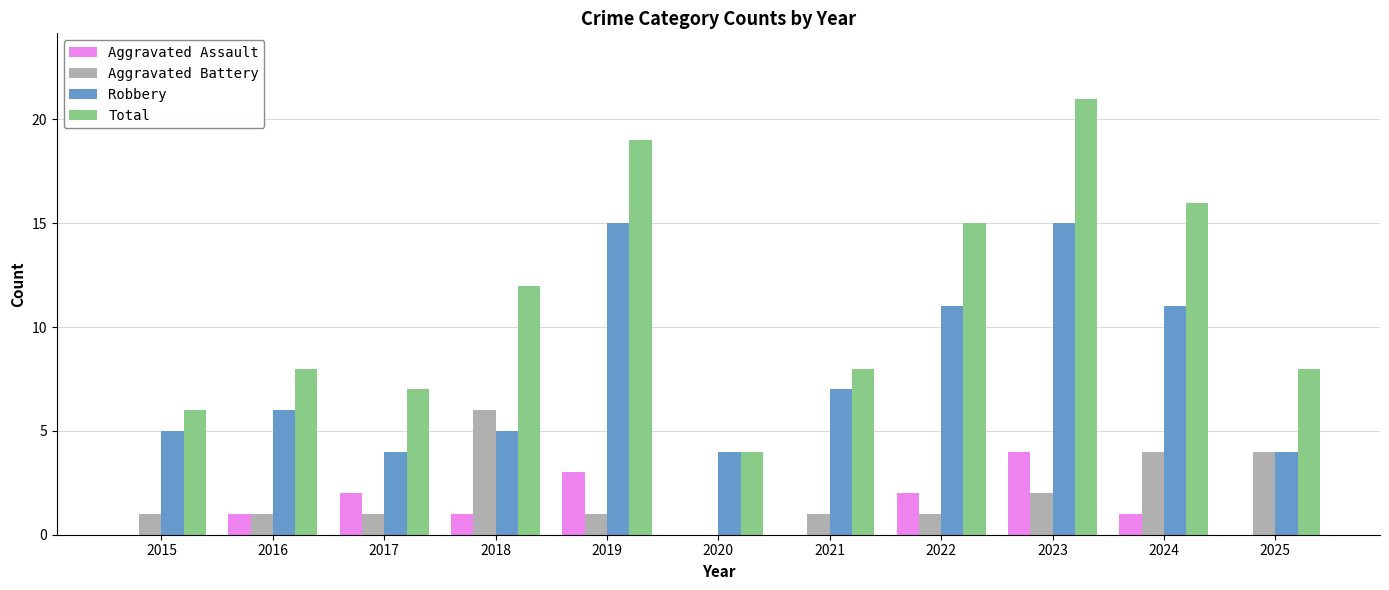

Reading left to right, extract all data points from this chart.

Aggravated Assault: 2015=0	2016=1	2017=2	2018=1	2019=3	2020=0	2021=0	2022=2	2023=4	2024=1	2025=0
Aggravated Battery: 2015=1	2016=1	2017=1	2018=6	2019=1	2020=0	2021=1	2022=1	2023=2	2024=4	2025=4
Robbery: 2015=5	2016=6	2017=4	2018=5	2019=15	2020=4	2021=7	2022=11	2023=15	2024=11	2025=4
Total: 2015=6	2016=8	2017=7	2018=12	2019=19	2020=4	2021=8	2022=15	2023=21	2024=16	2025=8